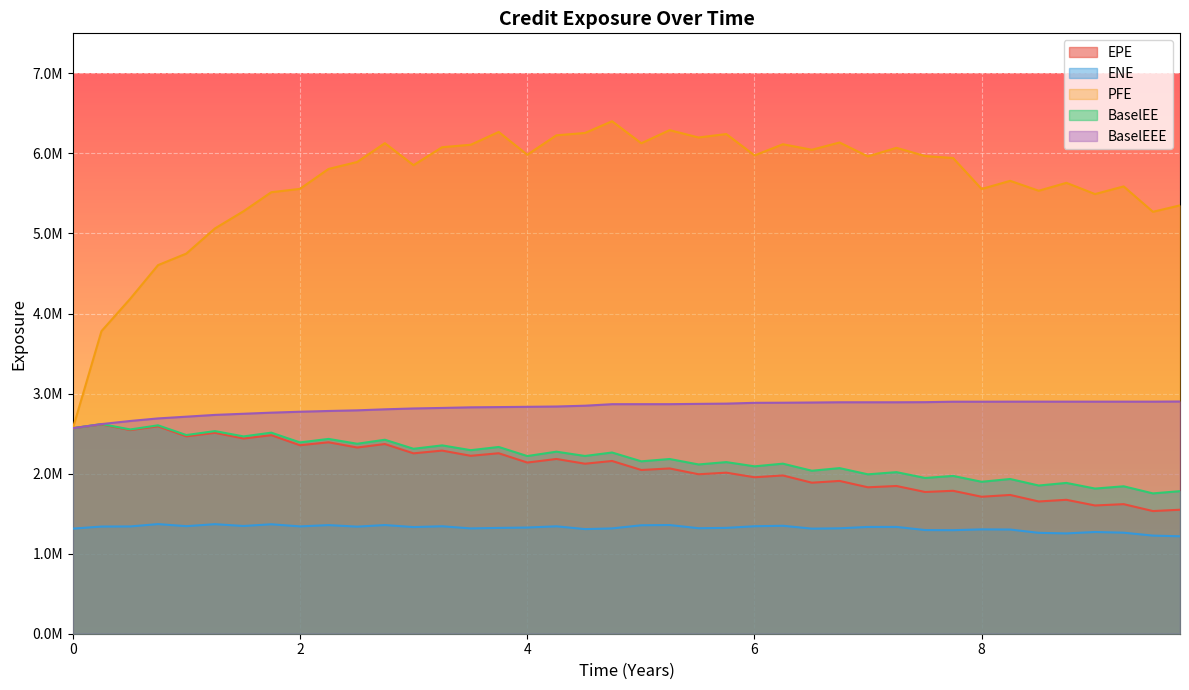

Does the chart display data point markers on the line(s)?

No